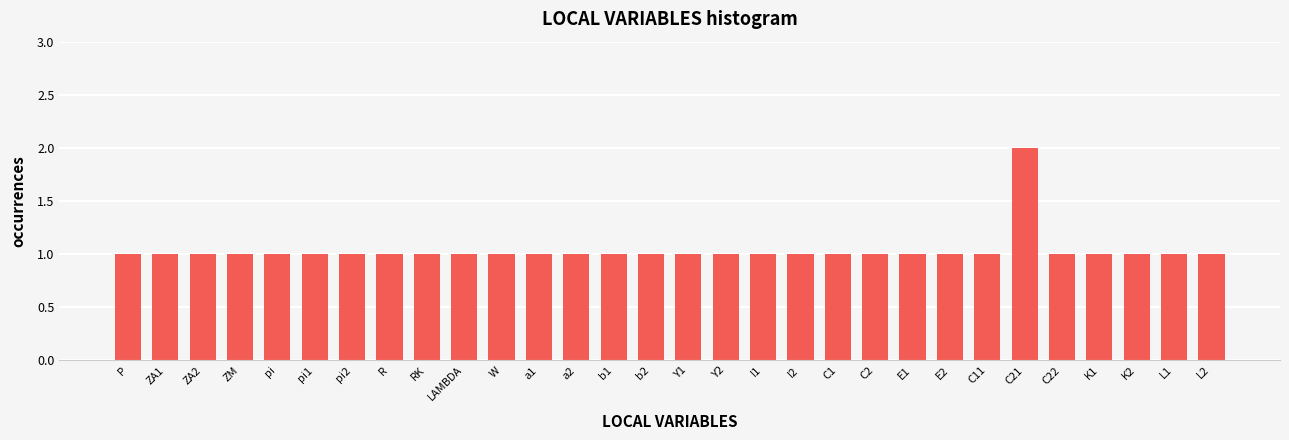

Reading left to right, transcribe all the data shown in this chart.

P=1	ZA1=1	ZA2=1	ZM=1	pi=1	pi1=1	pi2=1	R=1	RK=1	LAMBDA=1	W=1	a1=1	a2=1	b1=1	b2=1	Y1=1	Y2=1	I1=1	I2=1	C1=1	C2=1	E1=1	E2=1	C11=1	C21=2	C22=1	K1=1	K2=1	L1=1	L2=1